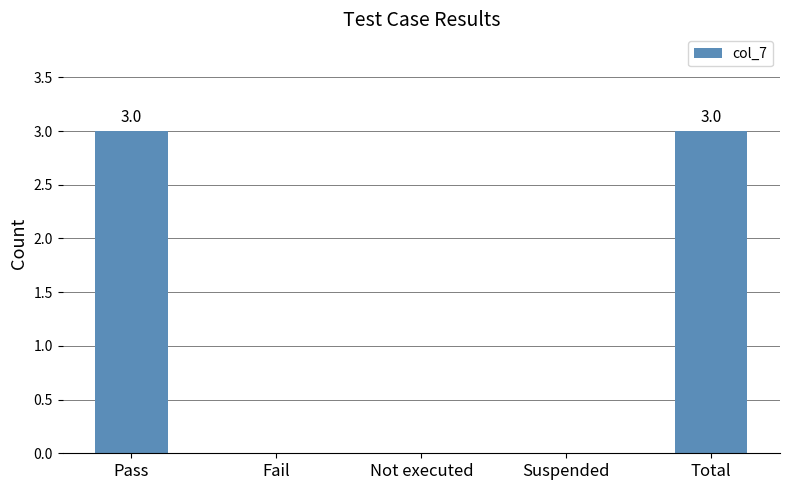

The value at Not executed is 0. True or false?

True